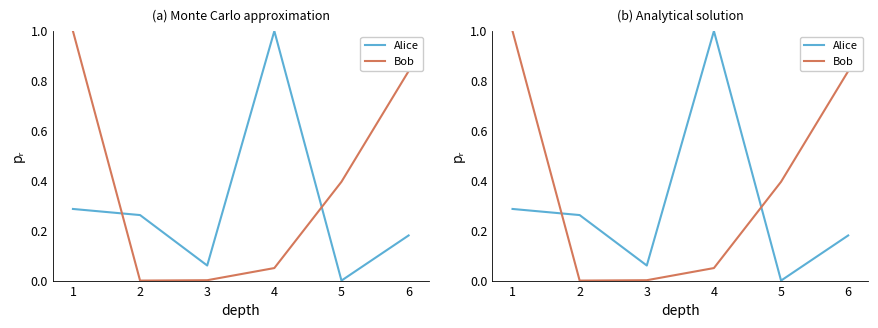

Between 3 and 4, which is larger?

4